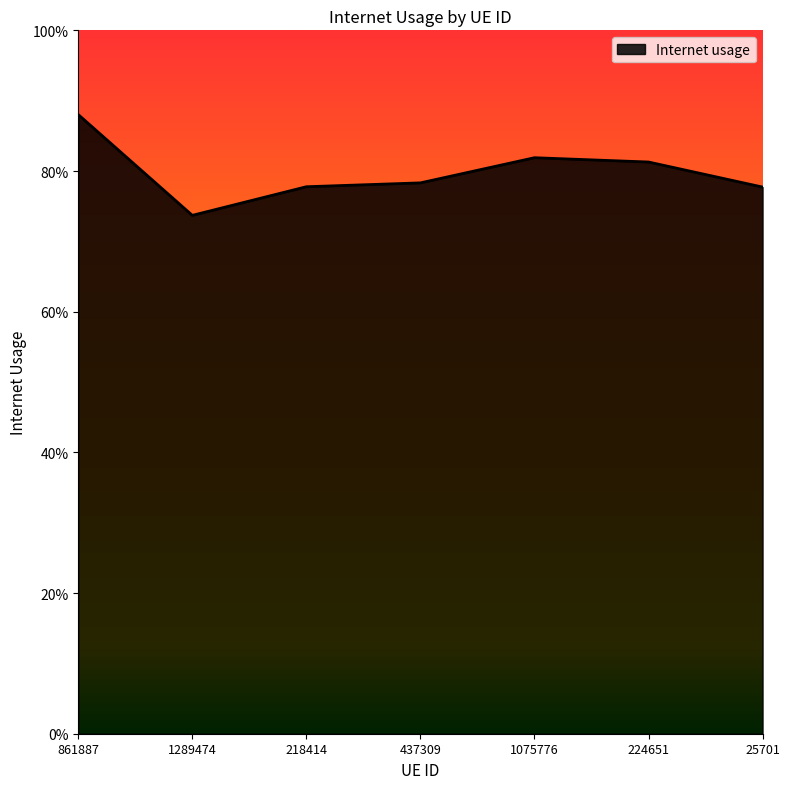

The value at 1075776 is 0.8. True or false?

True